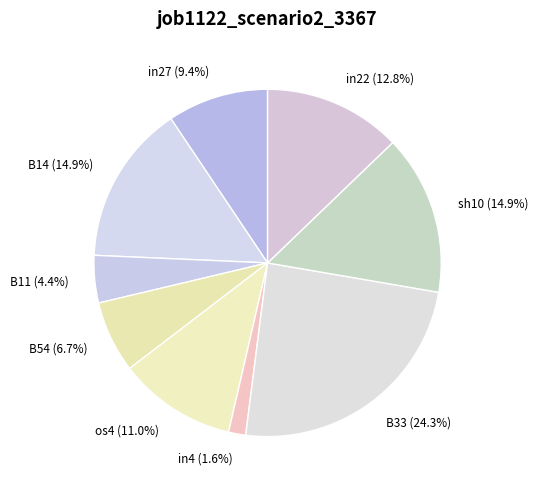

Does in4 represent more than half of the total?

No